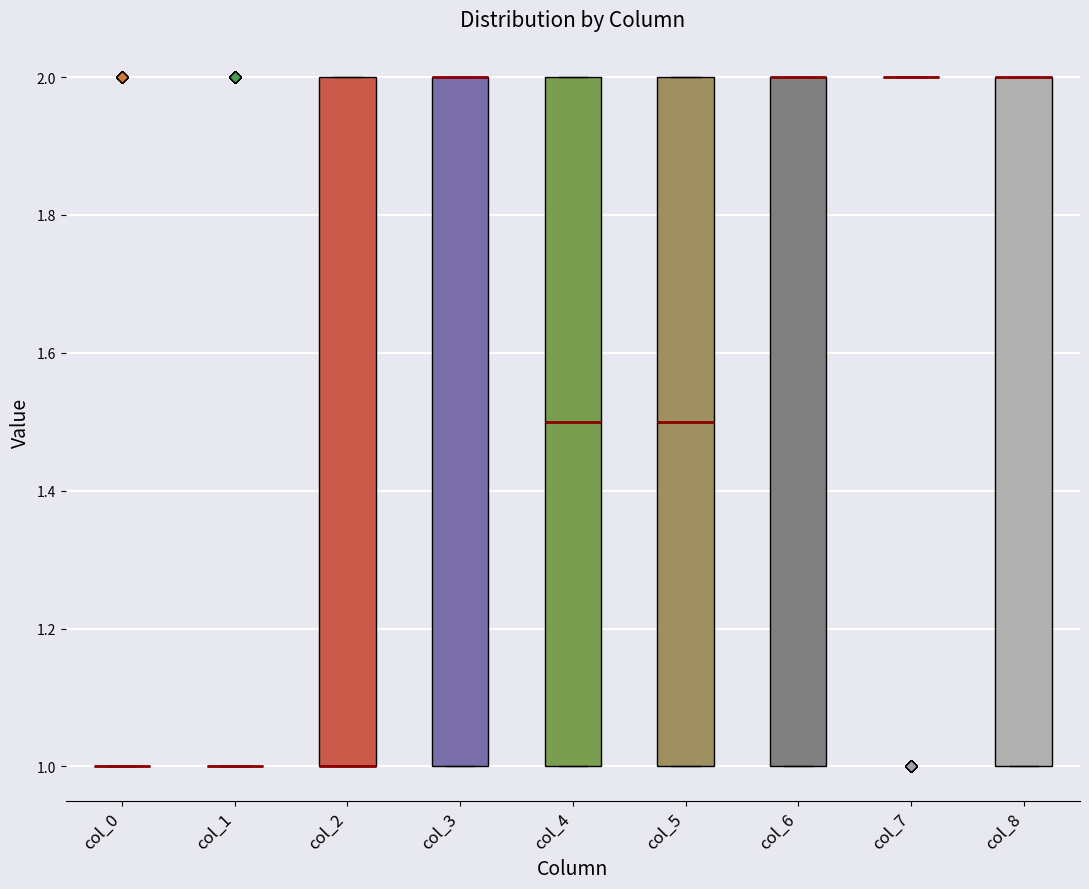

Reading left to right, read every box against the y-axis: the position of its median line, the range the box covers, and the ends of its whiskers. The values are not printed on the chart, so give them approximately, as read against the axis.

col_0: box collapsed to a line at 1.0, whiskers 1.0 to 1.0
col_1: box collapsed to a line at 1.0, whiskers 1.0 to 1.0
col_2: median 1.0 (drawn on the box's lower edge), box 1.0 to 2.0, whiskers 1.0 to 2.0
col_3: median 2.0 (drawn on the box's upper edge), box 1.0 to 2.0, whiskers 1.0 to 2.0
col_4: median 1.5, box 1.0 to 2.0, whiskers 1.0 to 2.0
col_5: median 1.5, box 1.0 to 2.0, whiskers 1.0 to 2.0
col_6: median 2.0 (drawn on the box's upper edge), box 1.0 to 2.0, whiskers 1.0 to 2.0
col_7: box collapsed to a line at 2.0, whiskers 2.0 to 2.0
col_8: median 2.0 (drawn on the box's upper edge), box 1.0 to 2.0, whiskers 1.0 to 2.0